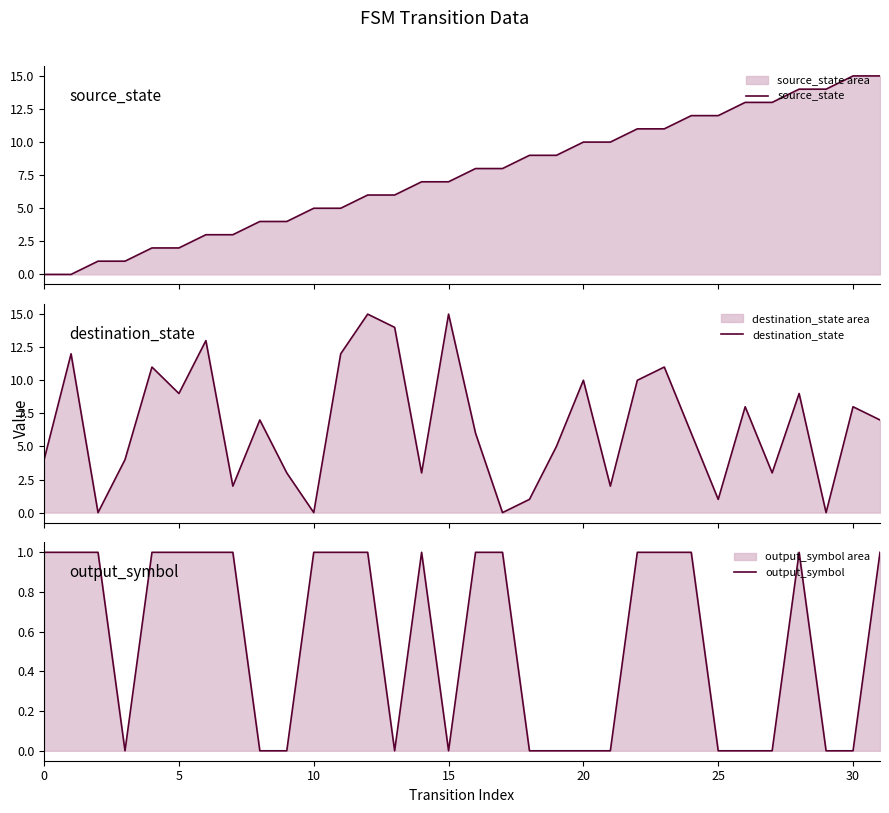

What is the sum of the source_state values at 28 and 26?

27